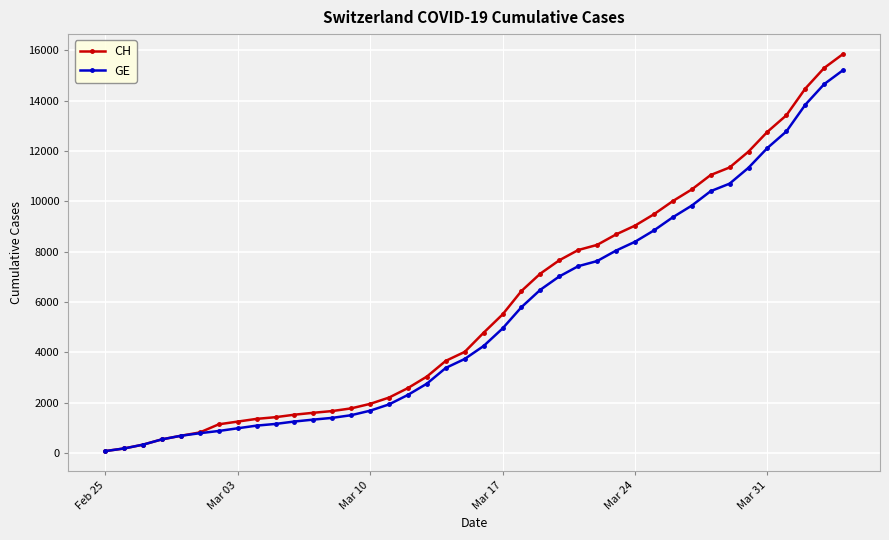

What is the highest value of the CH series?

15850